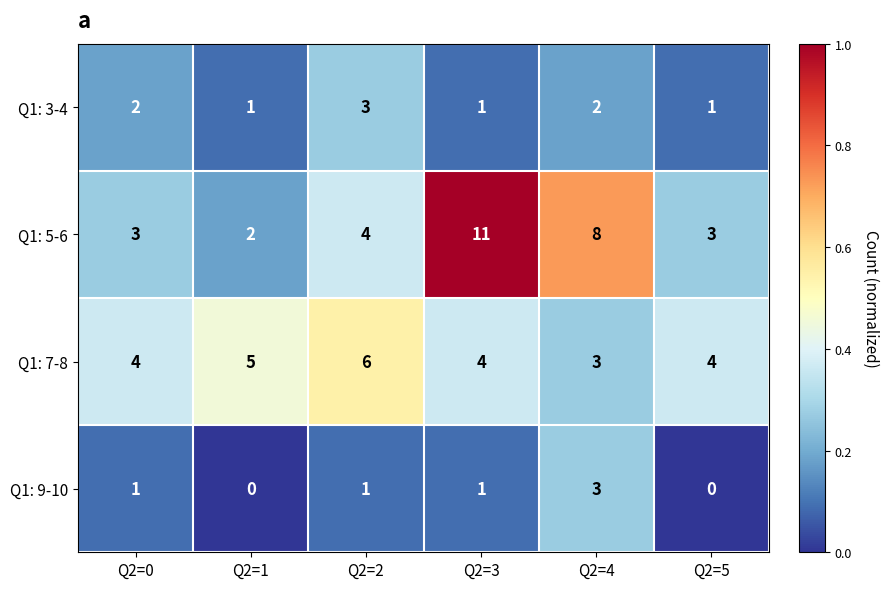

Which series has the largest total across all categories?

Q1: 5-6